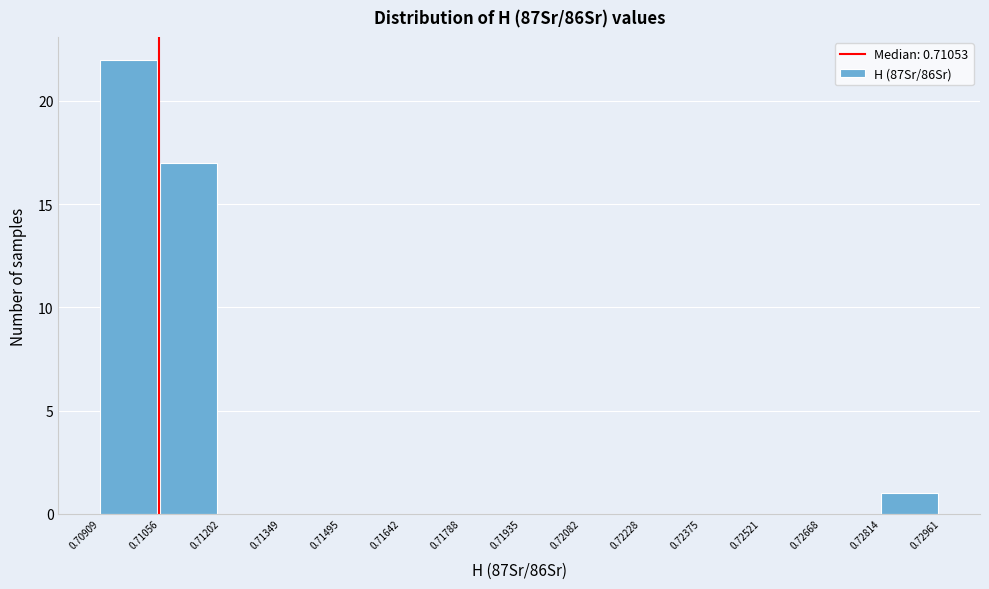

Reading left to right, list every bar in this chart as the range it spans on the x-axis followed by its height. The values are not printed on the chart, so give them approximately, as read against the axis.

0.70909 to 0.71056: 22
0.71056 to 0.71202: 17
0.71202 to 0.71349: 0
0.71349 to 0.71495: 0
0.71495 to 0.71642: 0
0.71642 to 0.71788: 0
0.71788 to 0.71935: 0
0.71935 to 0.72082: 0
0.72082 to 0.72228: 0
0.72228 to 0.72375: 0
0.72375 to 0.72521: 0
0.72521 to 0.72668: 0
0.72668 to 0.72814: 0
0.72814 to 0.72961: 1